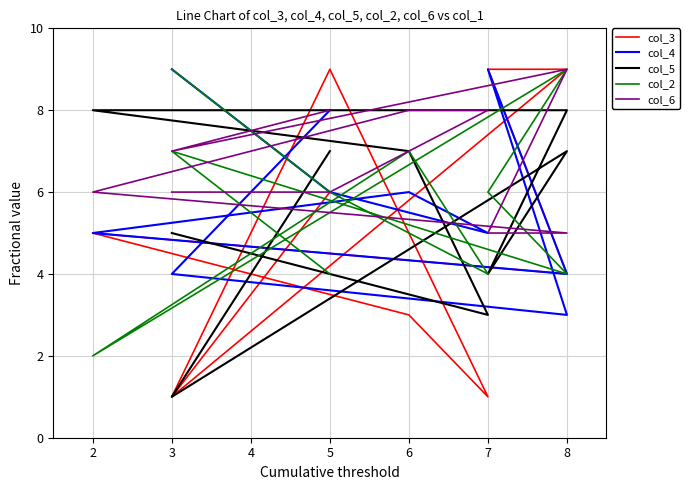

What is the total value across all series at 8?

30